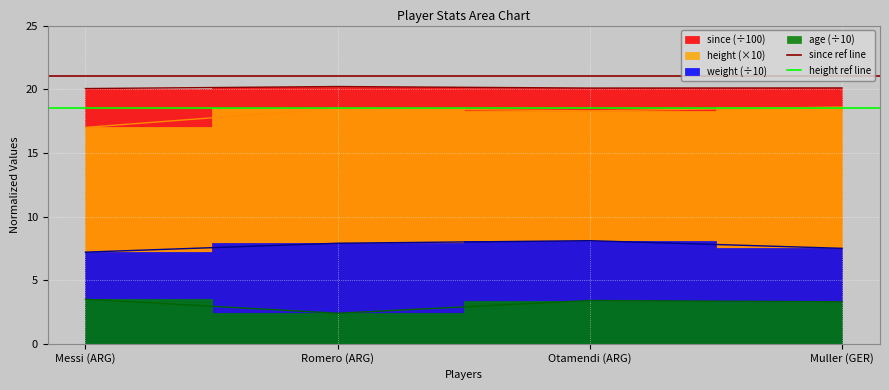

What is the sum of the height ref line values at Romero (ARG) and Messi (ARG)?

37.0